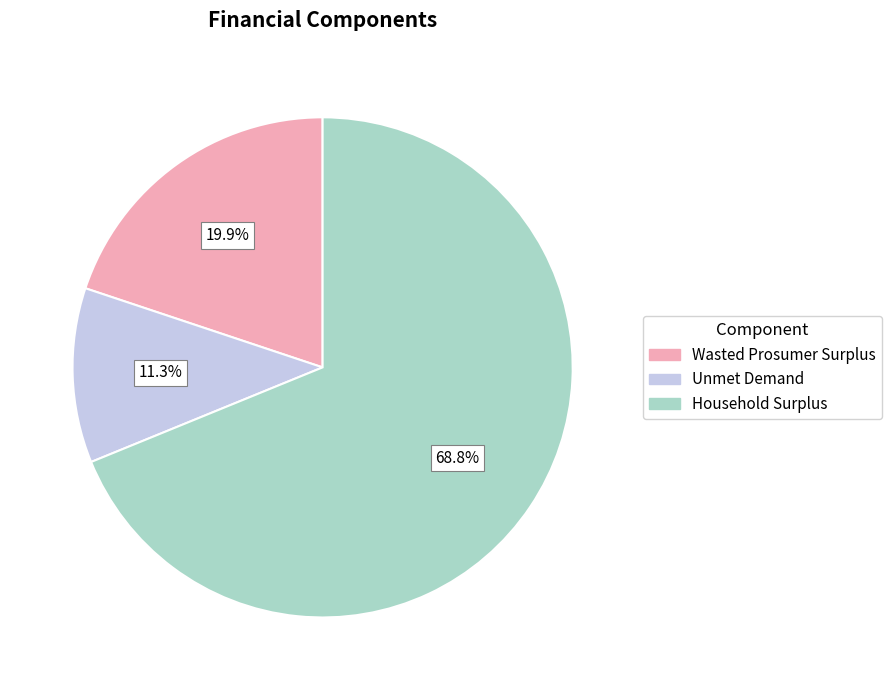

What percentage is the Unmet Demand slice, to the nearest percent?

11%